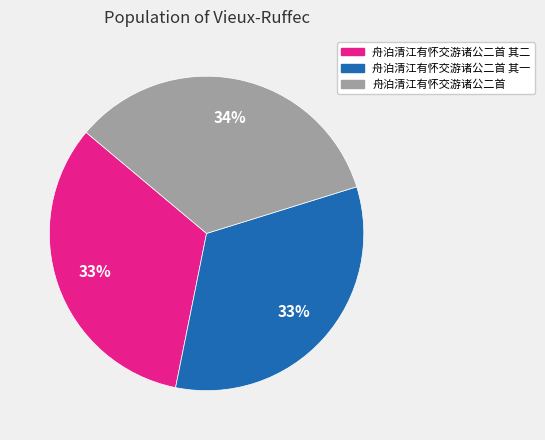

To the nearest percent, what portion does 舟泊清江有怀交游诸公二首 其一 represent?

33%